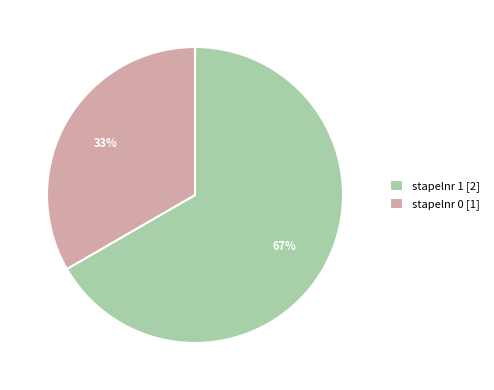

To the nearest percent, what percentage of the pie is stapelnr 1 [2]?

67%